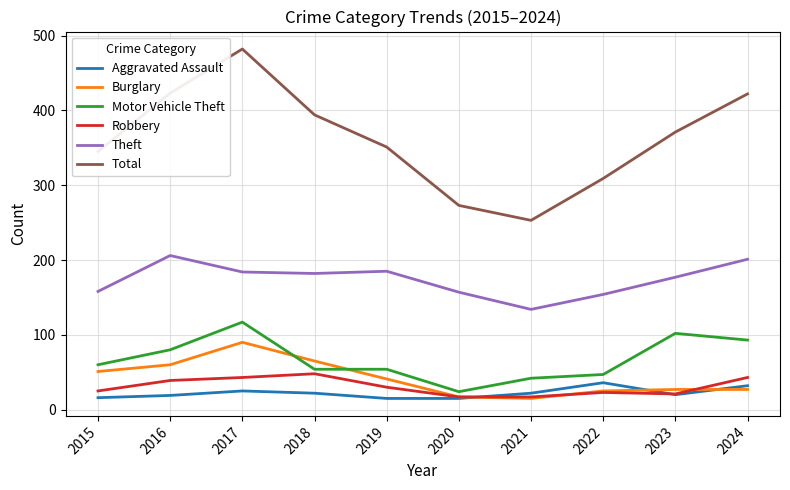

Is the value of Motor Vehicle Theft at 2021 greater than the value of Total at 2015?

No